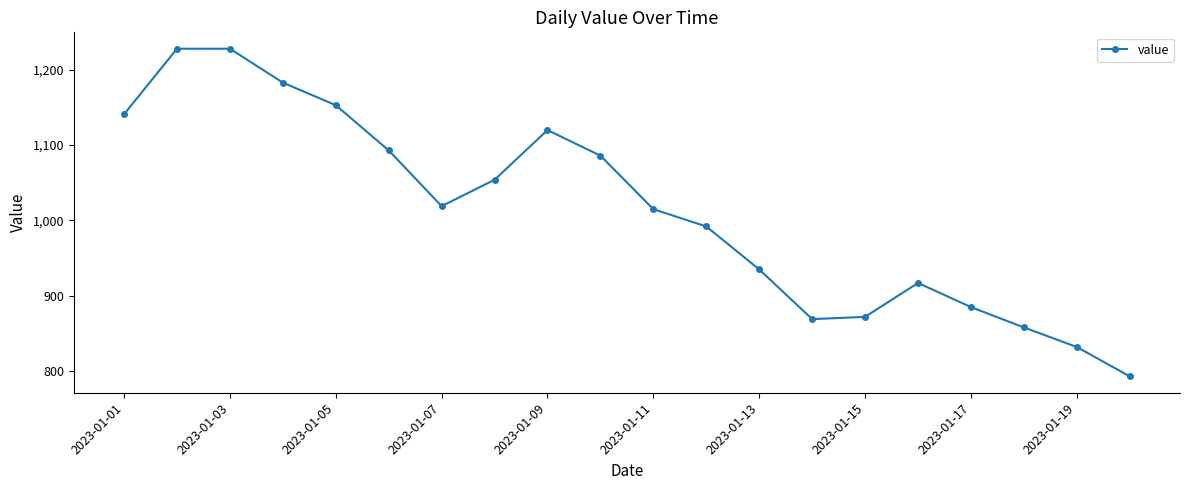

What is the value of the 12th point from the left?

992